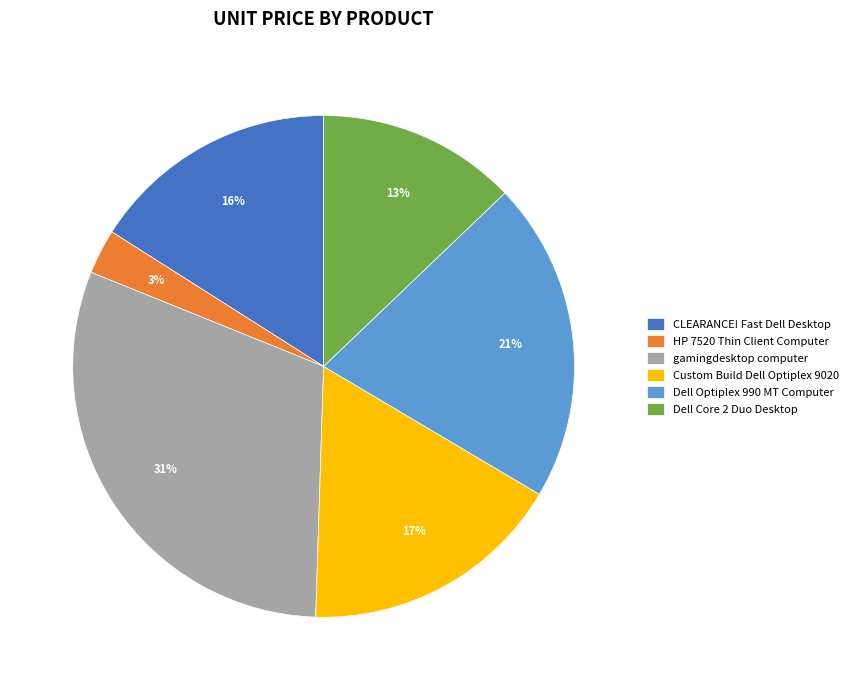

Which has a higher value, Dell Core 2 Duo Desktop or CLEARANCE! Fast Dell Desktop?

CLEARANCE! Fast Dell Desktop